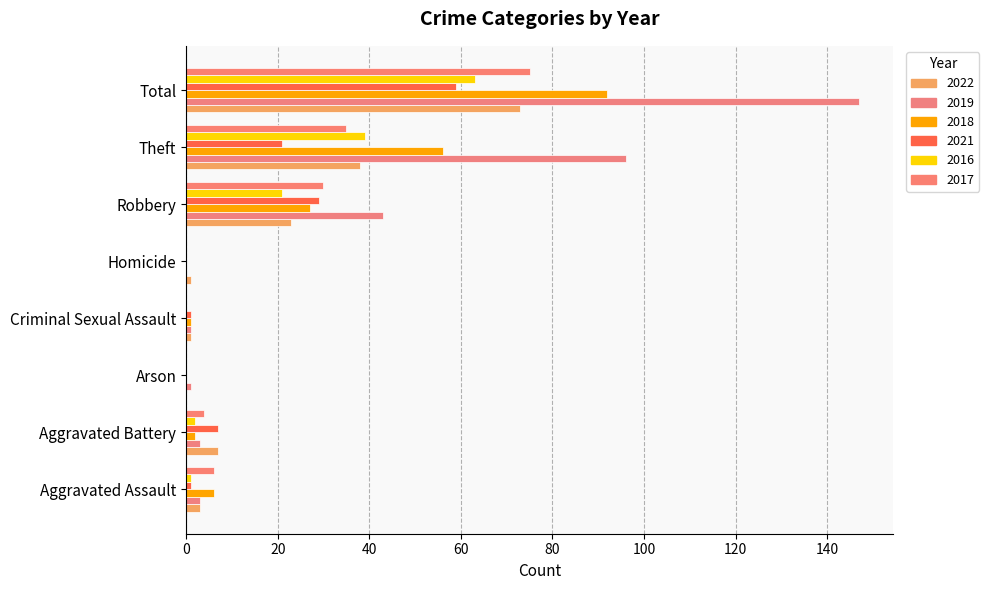

Is it true that 2018 equals -31 at Arson?

False